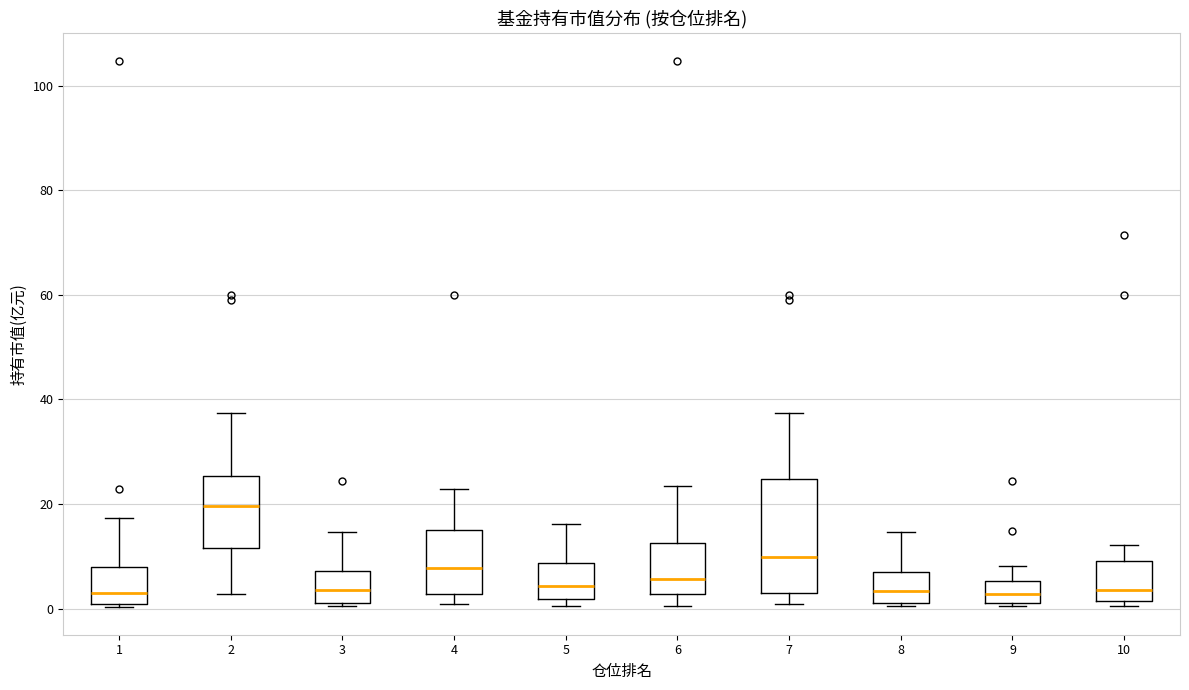

Which box is the tallest, from its lower edge to its upper edge?

7